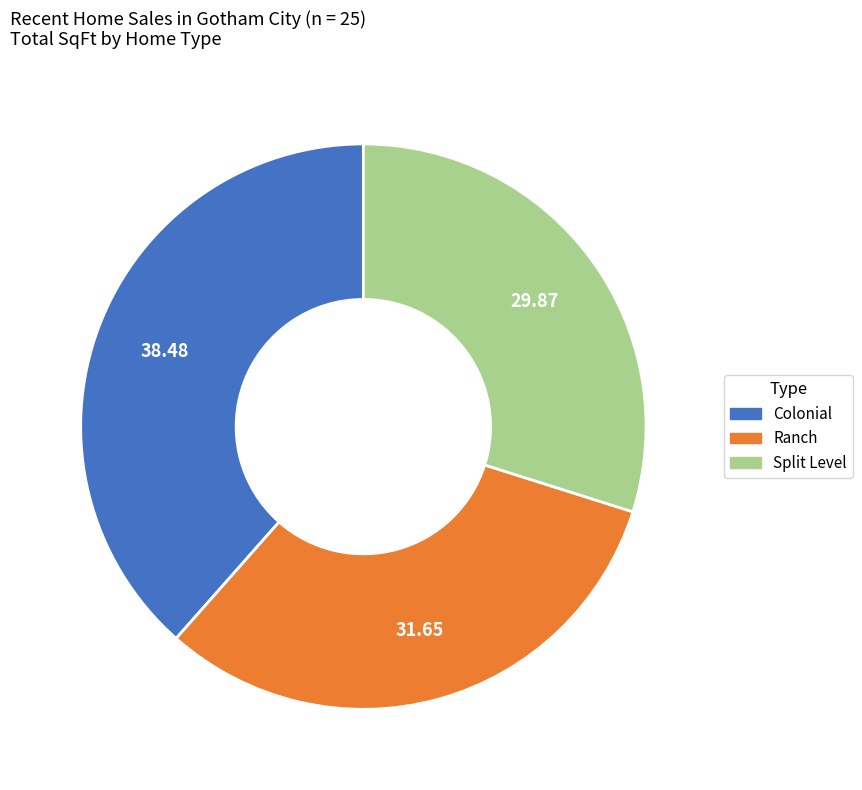

Which slice is the largest?

Colonial